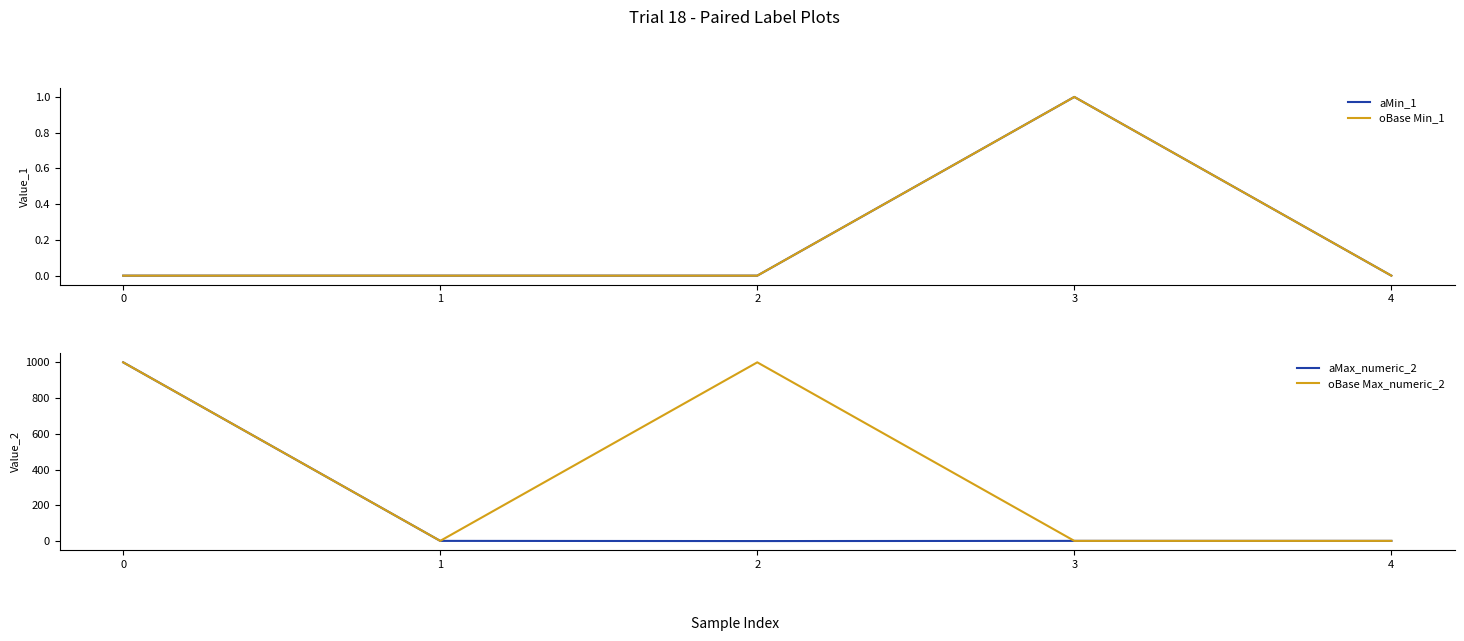

The oBase Max_numeric_2 series shows 1 at 1. True or false?

True